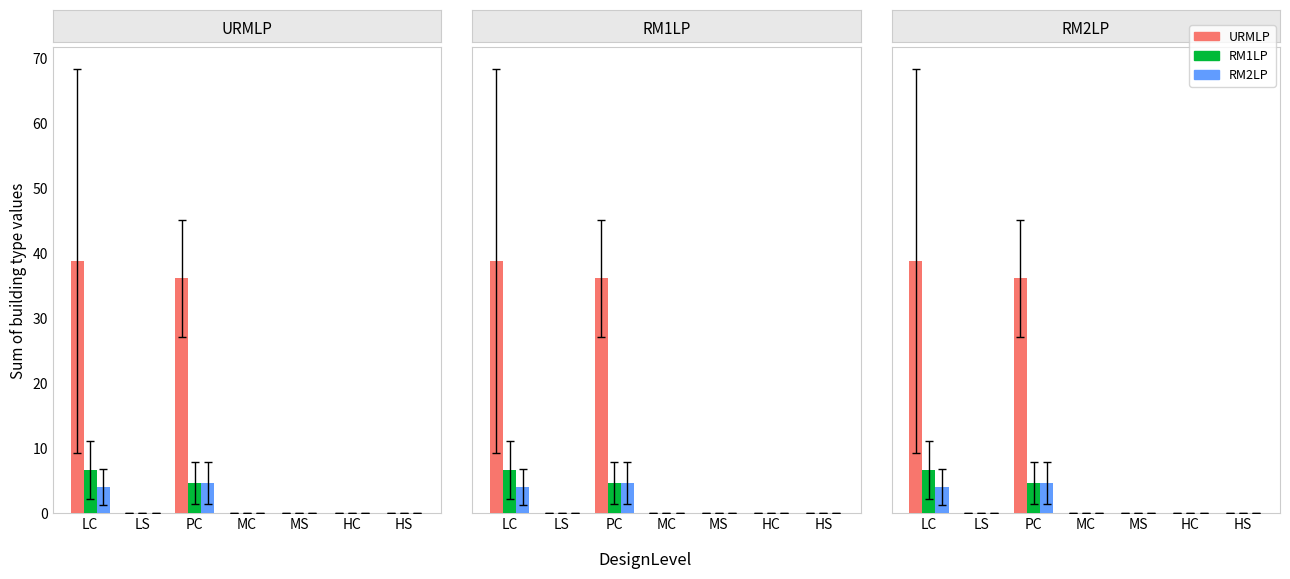

Between LS and PC, which series saw the biggest shift?

URMLP